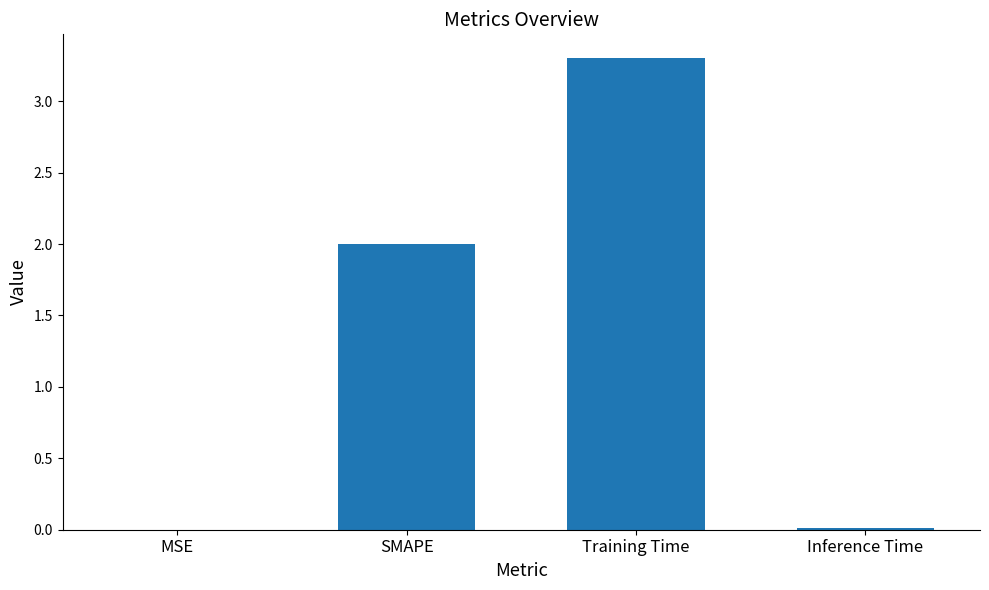

What is the greatest value displayed?

3.3